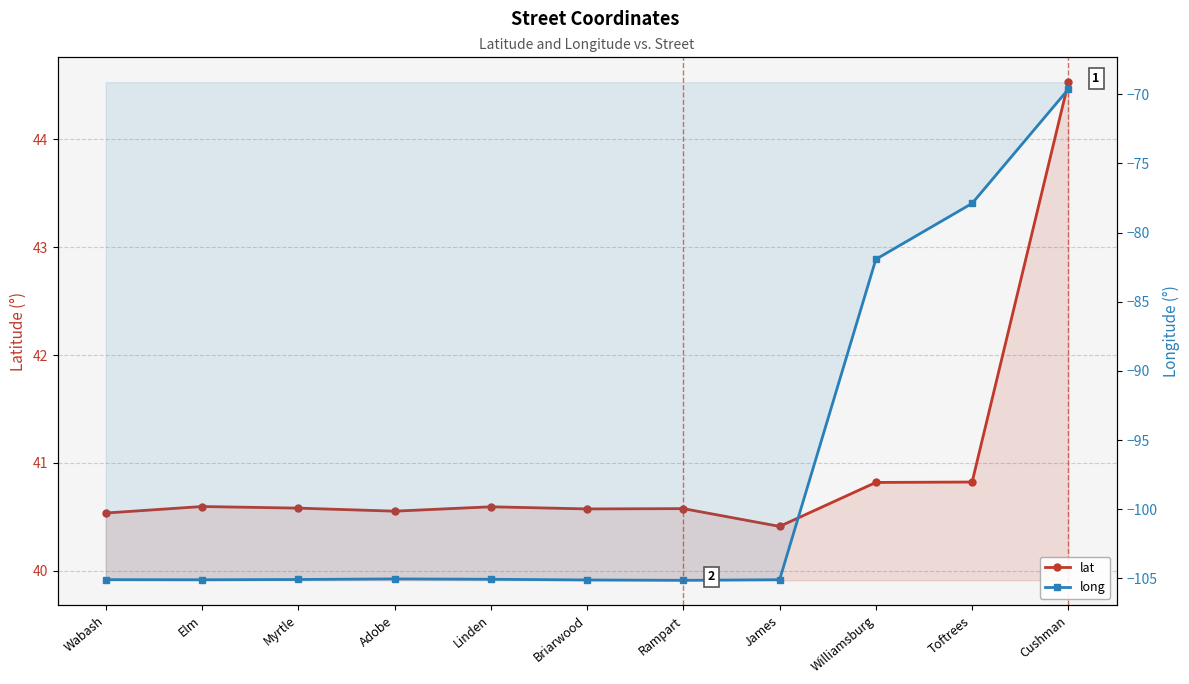

What is the sum of the long values at James and Toftrees?

-183.0